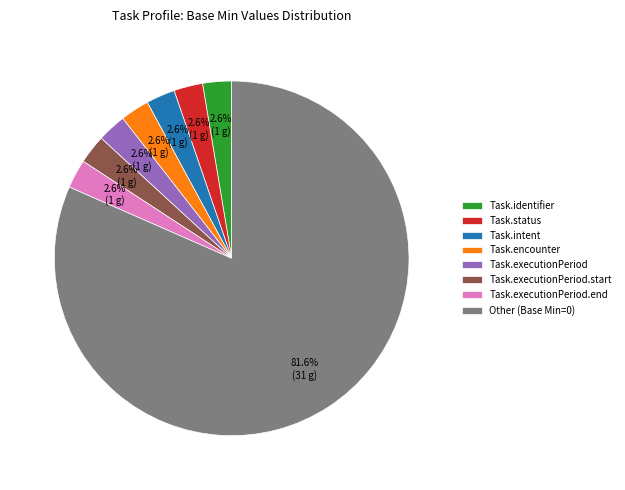

Which category accounts for the majority?

Other (Base Min=0)